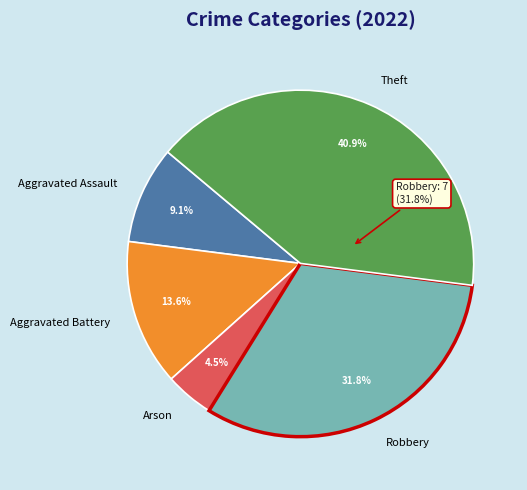

What is the change in value from Arson to Theft?

+8